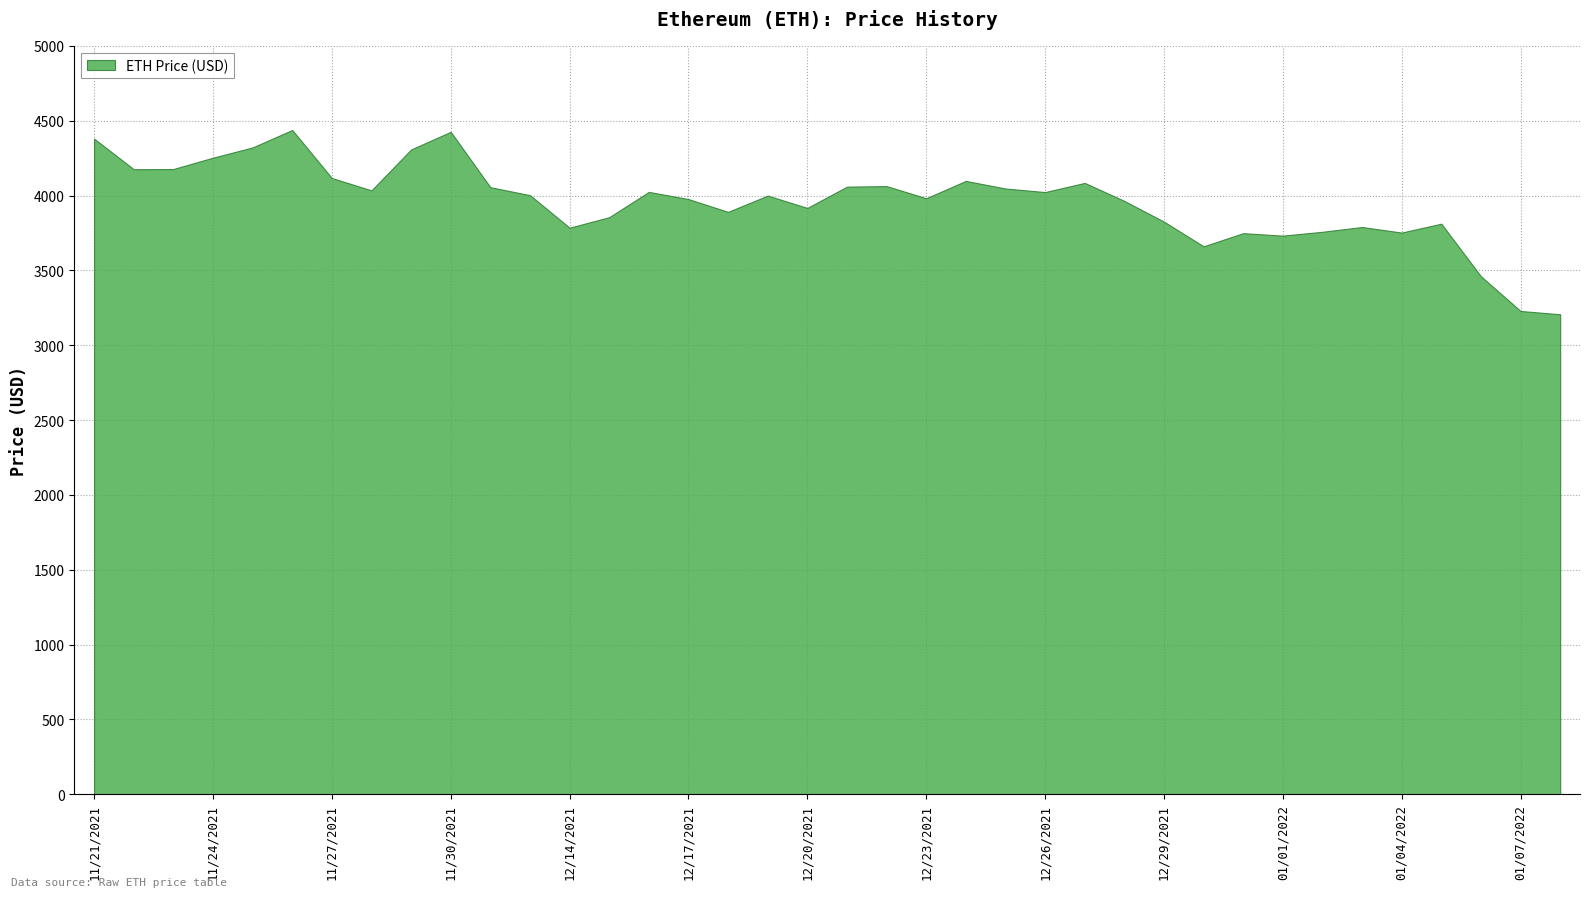

Rank the categories by value from highest to lowest.

11/26/2021, 11/30/2021, 11/21/2021, 11/25/2021, 11/29/2021, 11/24/2021, 11/23/2021, 11/22/2021, 11/27/2021, 12/24/2021, 12/27/2021, 12/22/2021, 12/21/2021, 12/12/2021, 12/25/2021, 11/28/2021, 12/16/2021, 12/26/2021, 12/13/2021, 12/19/2021, 12/23/2021, 12/17/2021, 12/28/2021, 12/20/2021, 12/18/2021, 12/15/2021, 12/29/2021, 01/05/2022, 01/03/2022, 12/14/2021, 01/02/2022, 01/04/2022, 12/31/2021, 01/01/2022, 12/30/2021, 01/06/2022, 01/07/2022, 01/08/2022